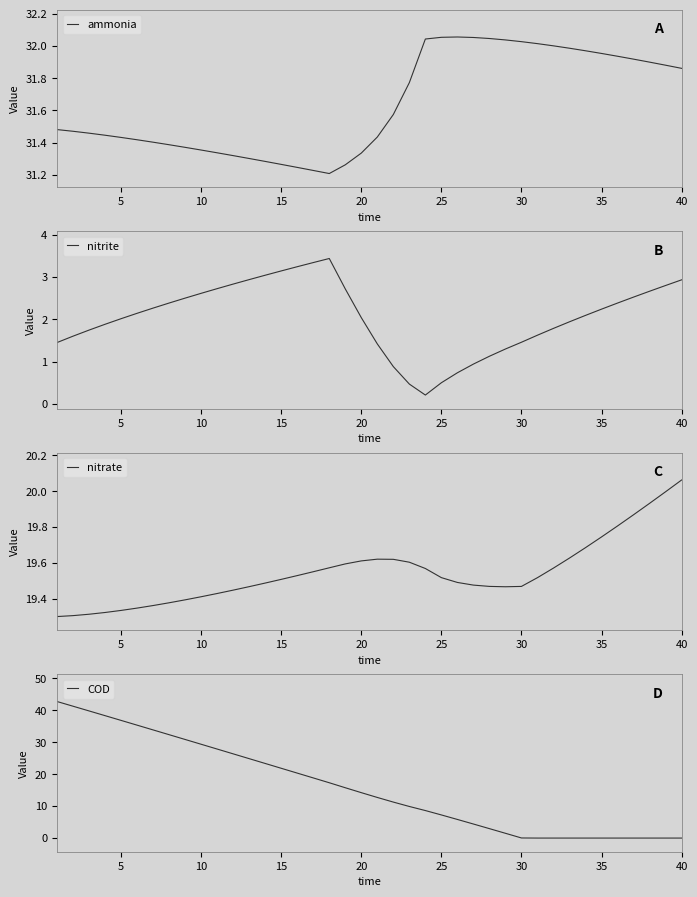

The ammonia series shows 14.0 at 25. True or false?

False